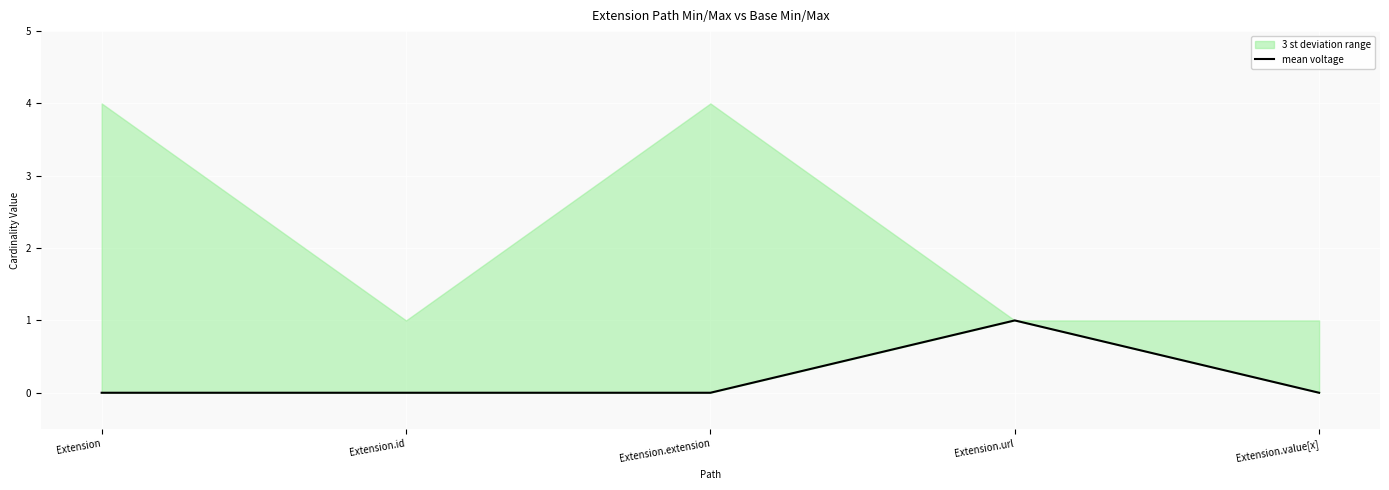

What position from the left is Extension.id?

2